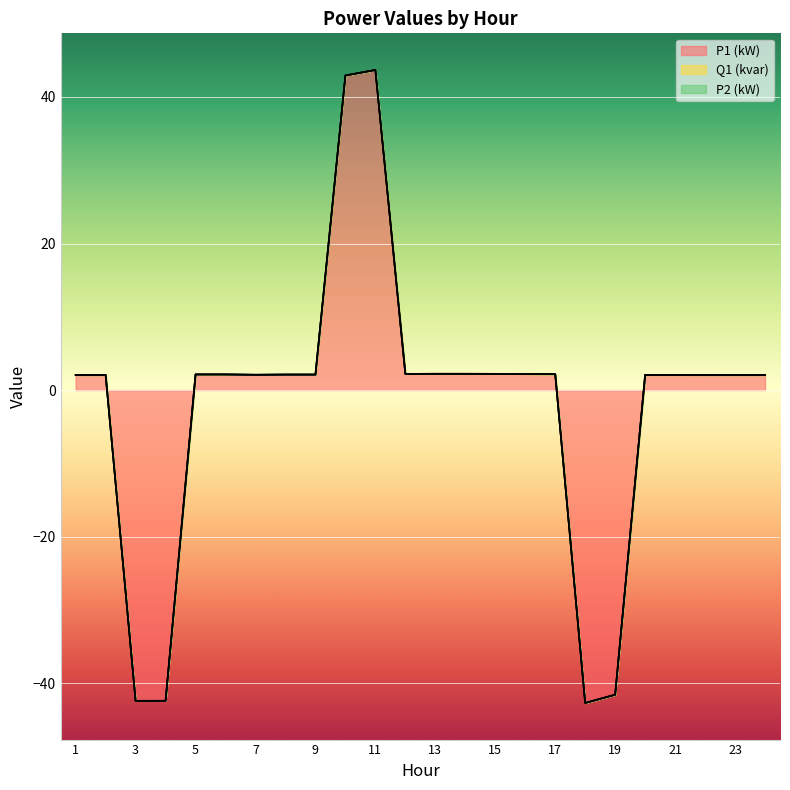

What is the difference between the maximum and minimum values in the P1 (kW) series?

86.4